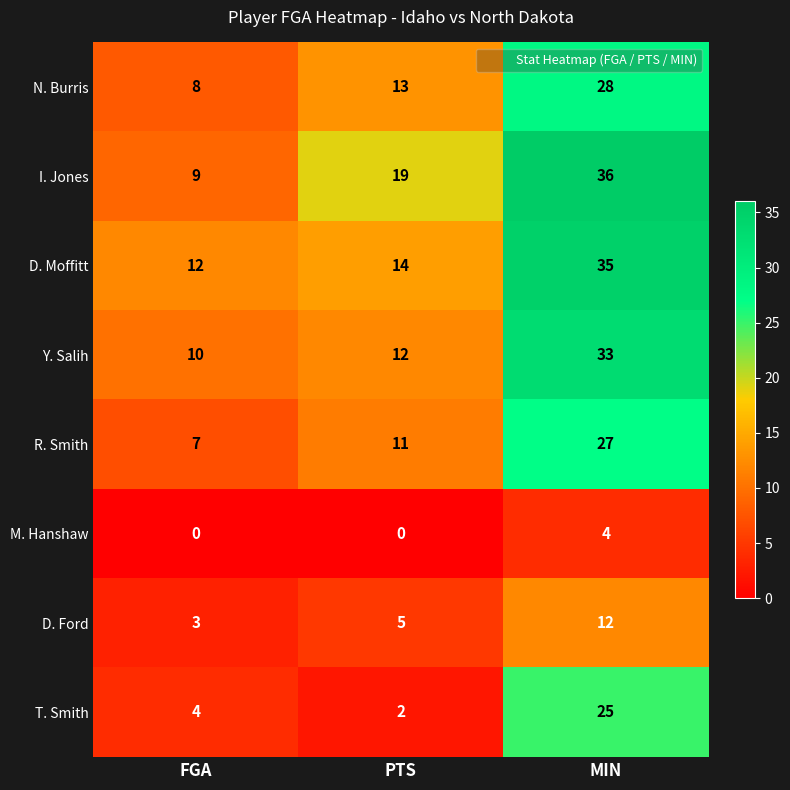

Rank the series at MIN from highest to lowest value.

I. Jones, D. Moffitt, Y. Salih, N. Burris, R. Smith, T. Smith, D. Ford, M. Hanshaw